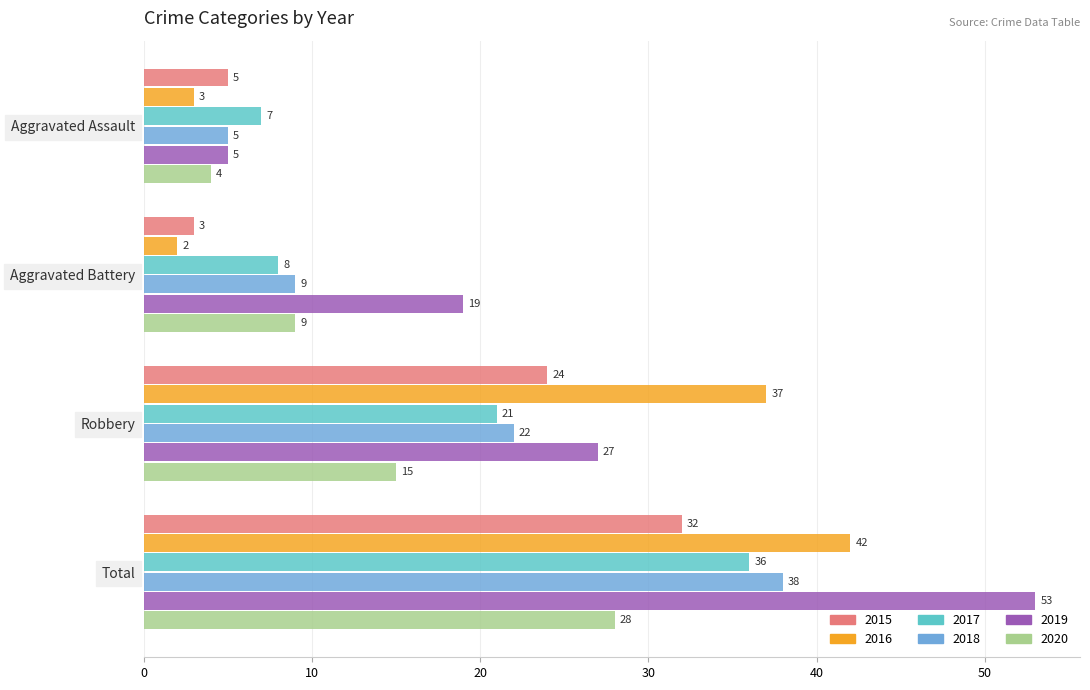

The 2016 series shows 3 at Aggravated Assault. True or false?

True